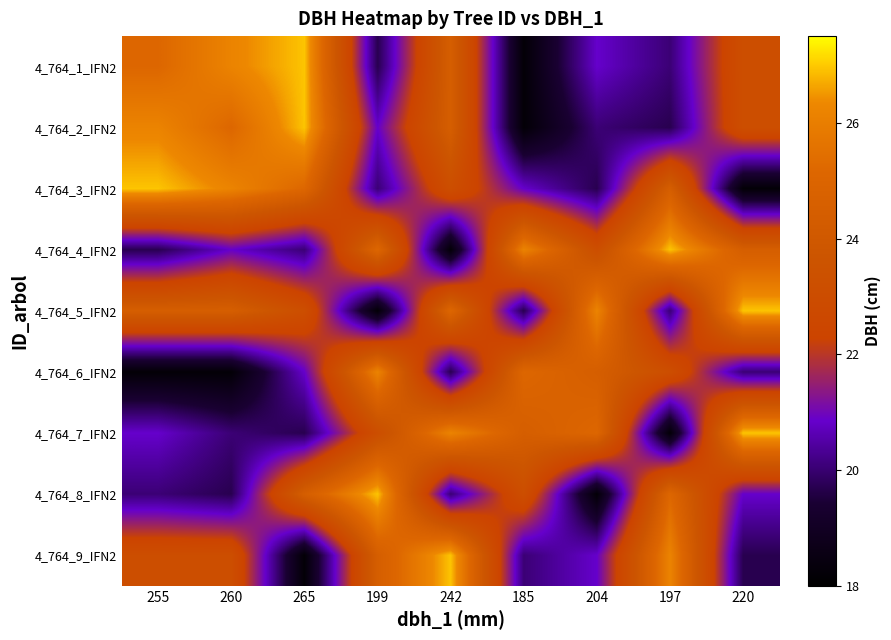

At how many categories does at least one series exceed 22?

9